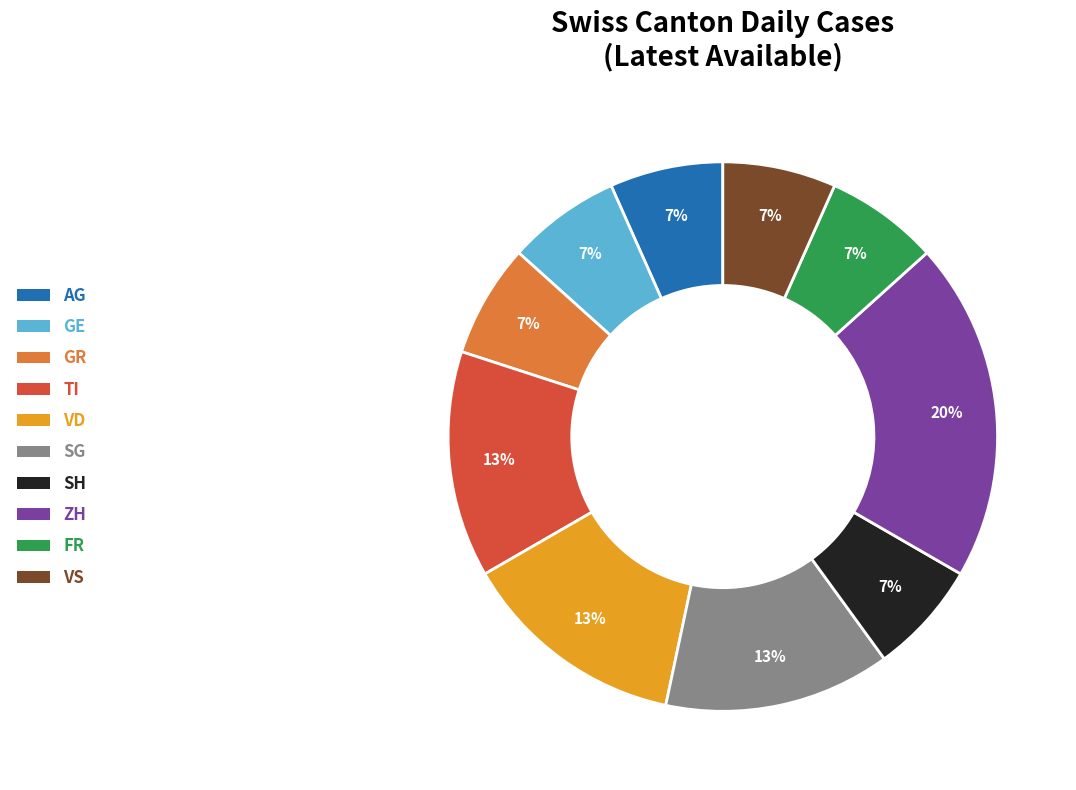

To the nearest percent, what is the difference between the largest and smallest slice percentages?

13%